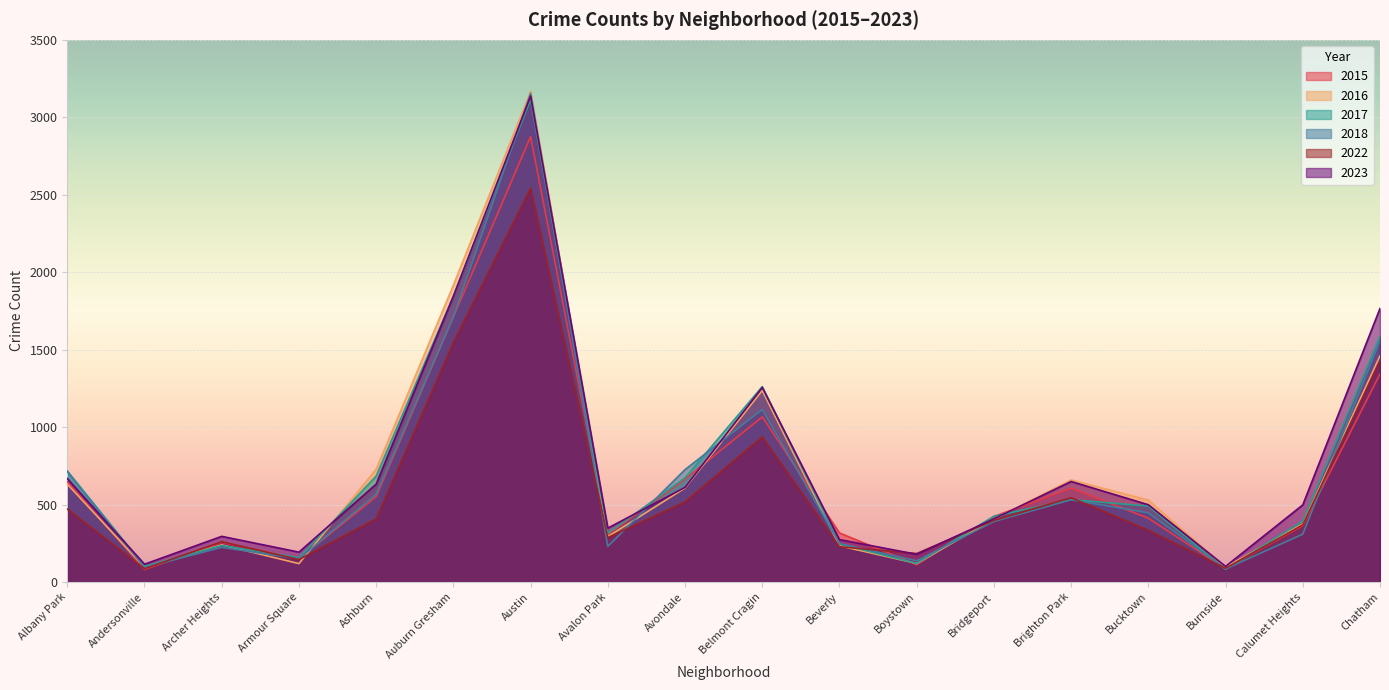

What is the difference between the 2018 values at Avalon Park and Armour Square?

81